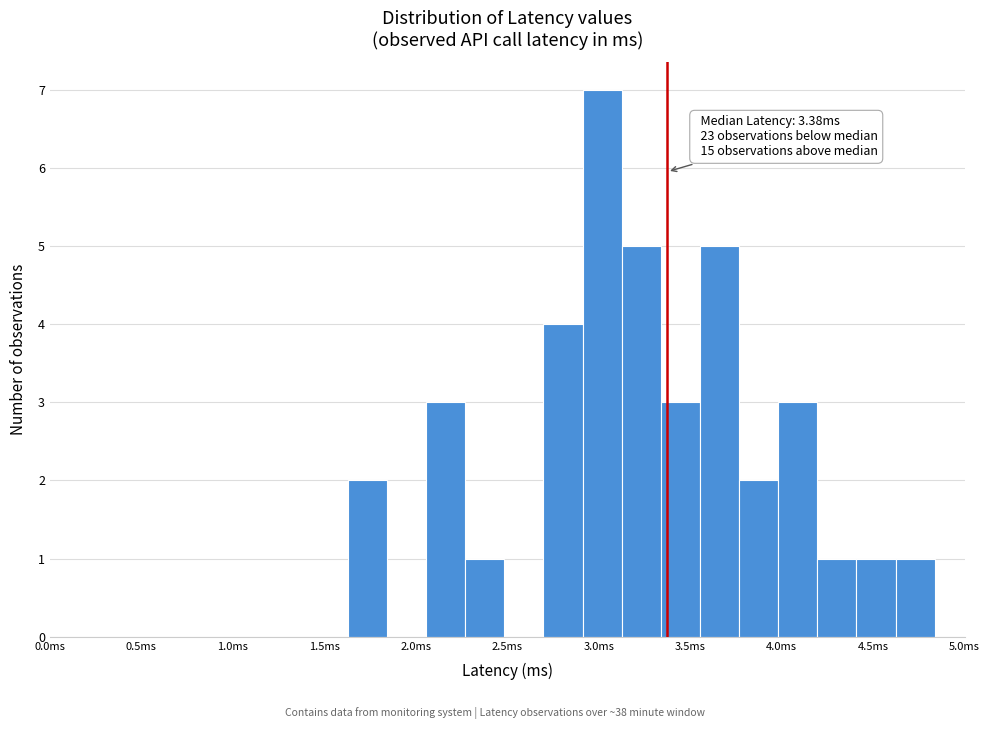

Over which range of the x-axis is the bar tallest?

2.90 to 3.15